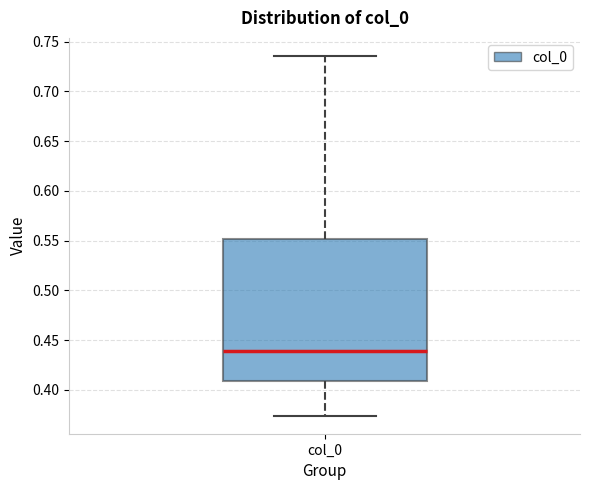

Transcribe this box plot: give where the median line is, the range the box spans, and where the two whiskers end, as read against the y-axis. The values are not printed on the chart, so give them approximately, as read against the axis.

median 0.440, box 0.410 to 0.550, whiskers 0.375 to 0.735